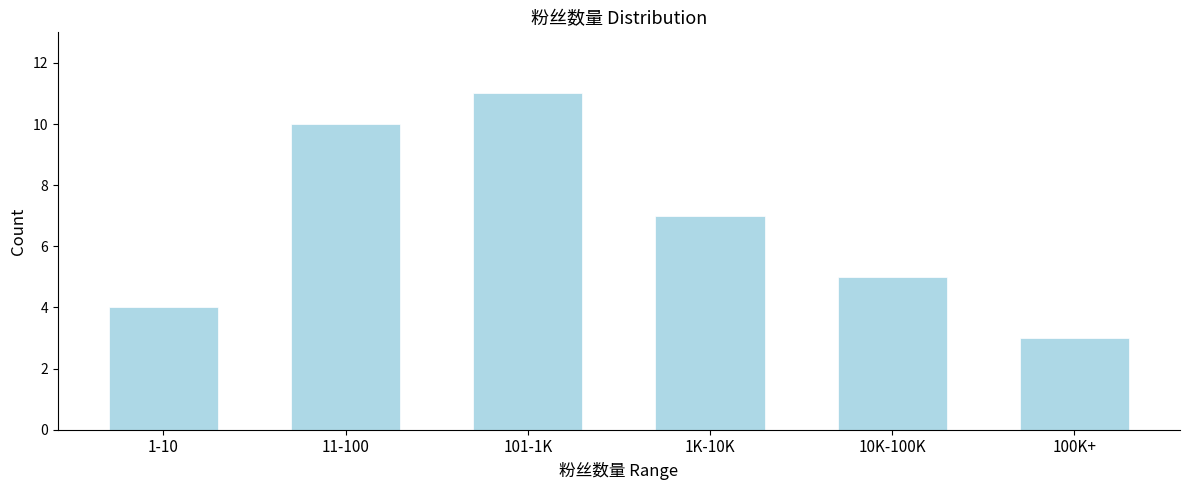

Reading right to left, transcribe all the data shown in this chart.

100K+=3	10K-100K=5	1K-10K=7	101-1K=11	11-100=10	1-10=4